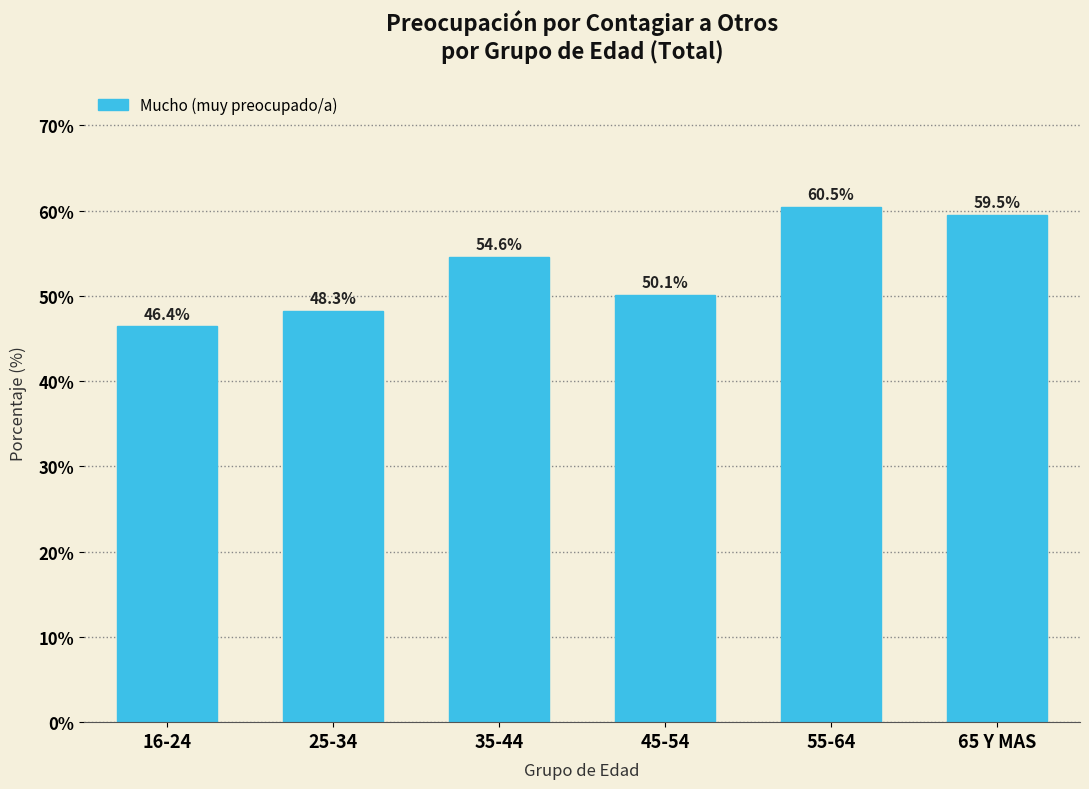

Reading left to right, transcribe all the data shown in this chart.

16-24=46.4	25-34=48.3	35-44=54.6	45-54=50.1	55-64=60.5	65 Y MAS=59.5